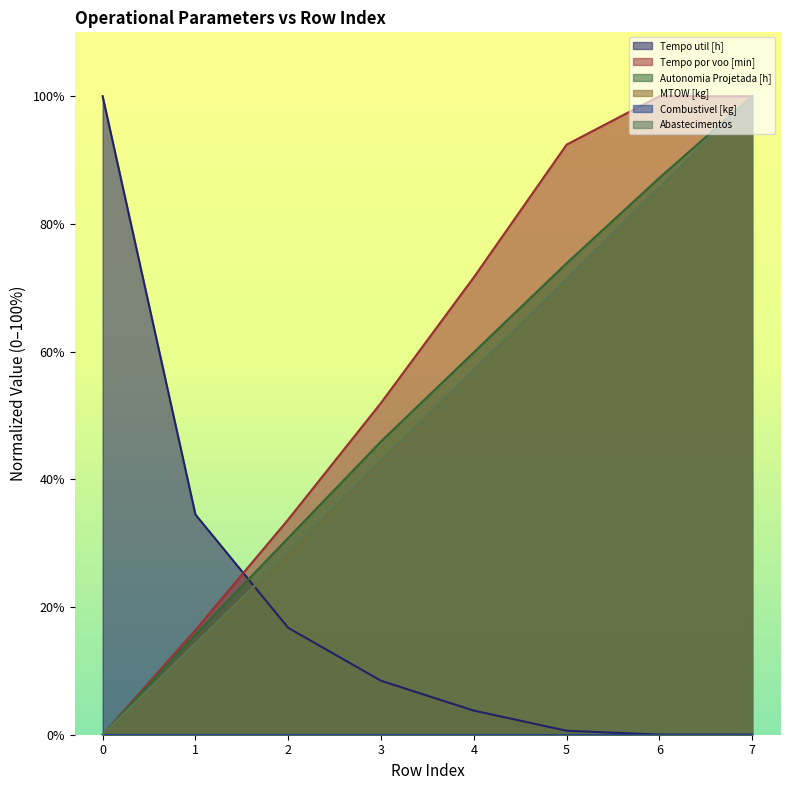

After their last crossing, which series has the higher values: Tempo por voo [min] or MTOW [kg]?

MTOW [kg]